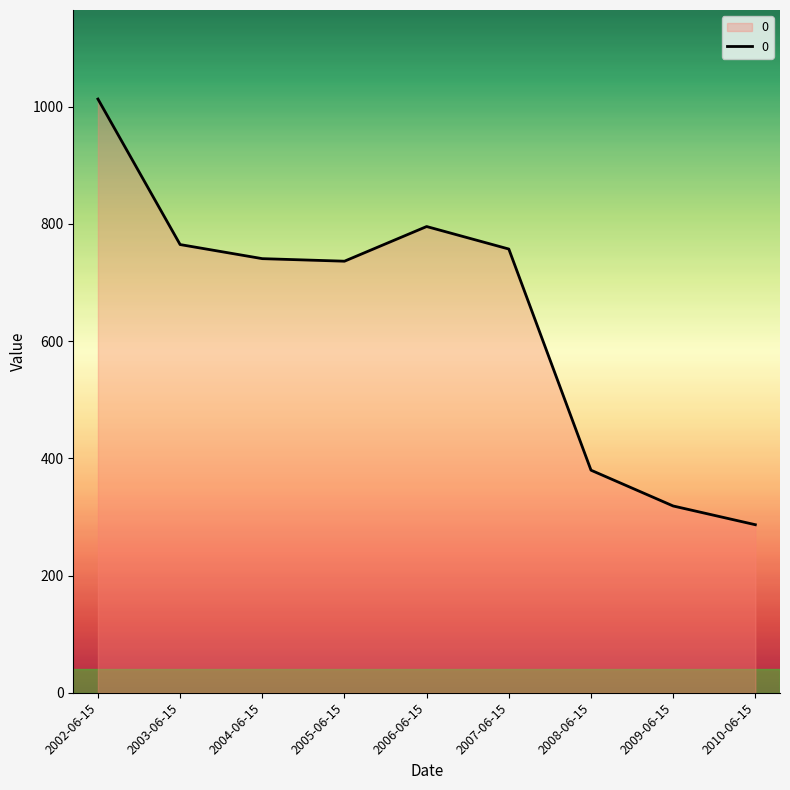

What is the approximate value at 2009-06-15?

318.6